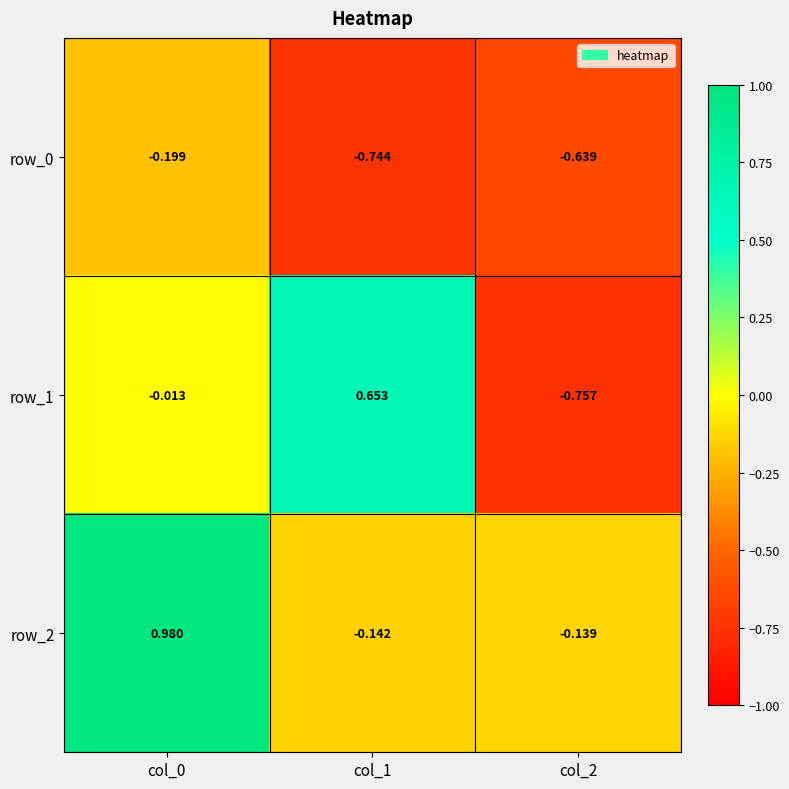

Is the value of row_0 at col_0 greater than the value of row_2 at col_0?

No